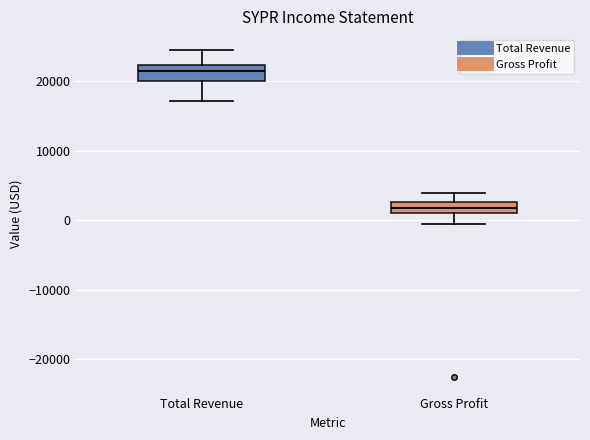

Where does the upper whisker of the box for Gross Profit end on the y-axis? The values are not printed on the chart, so give them approximately, as read against the axis.

4000